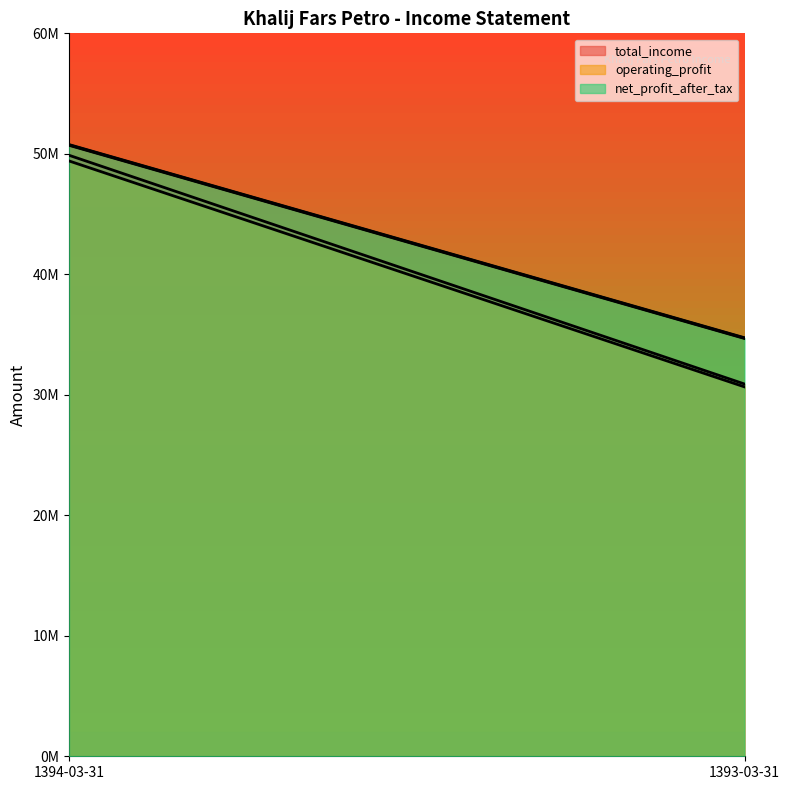

What is the sum of all net_profit_after_tax values?

85443450